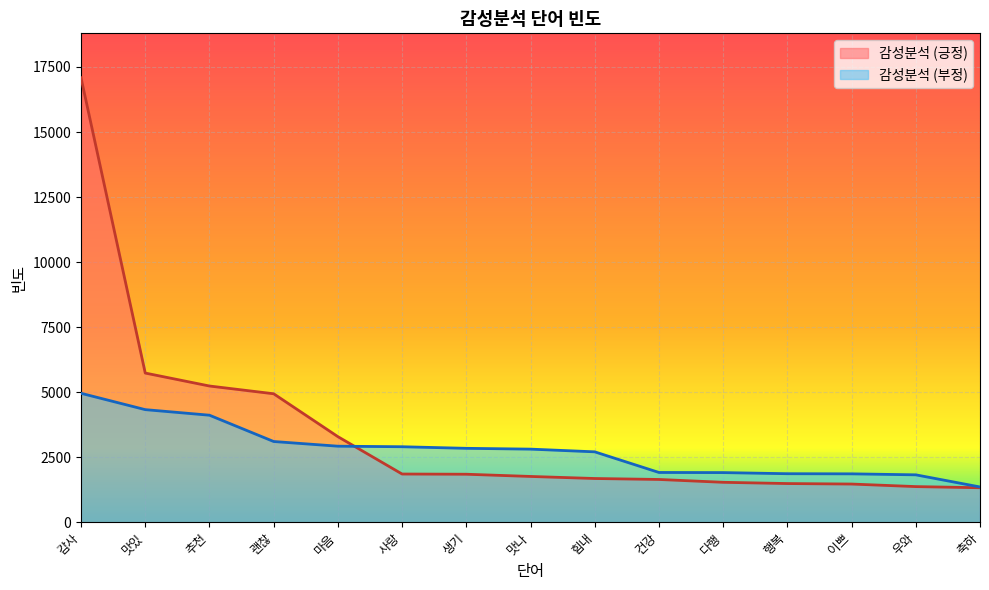

What position from the right is 맛나?

8